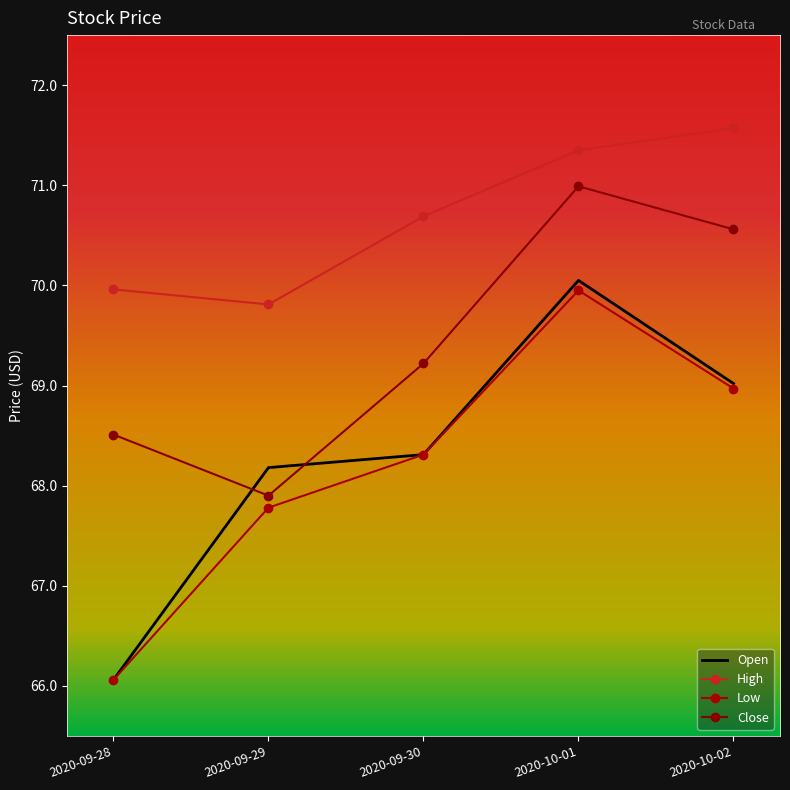

Where does the Open series first go above 68?

2020-09-29